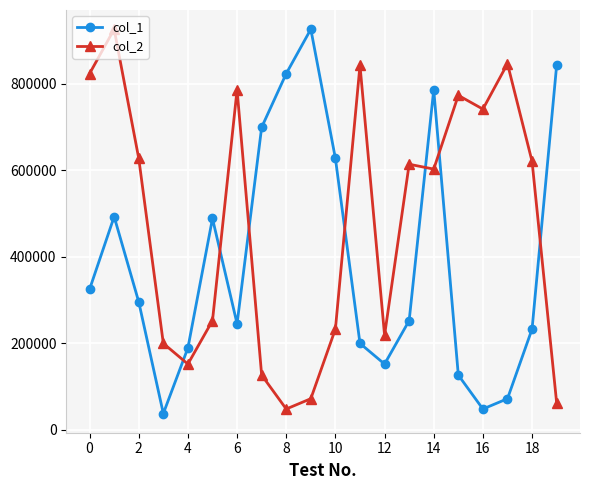

List the series in order of their overall mean, highest first.

col_2, col_1